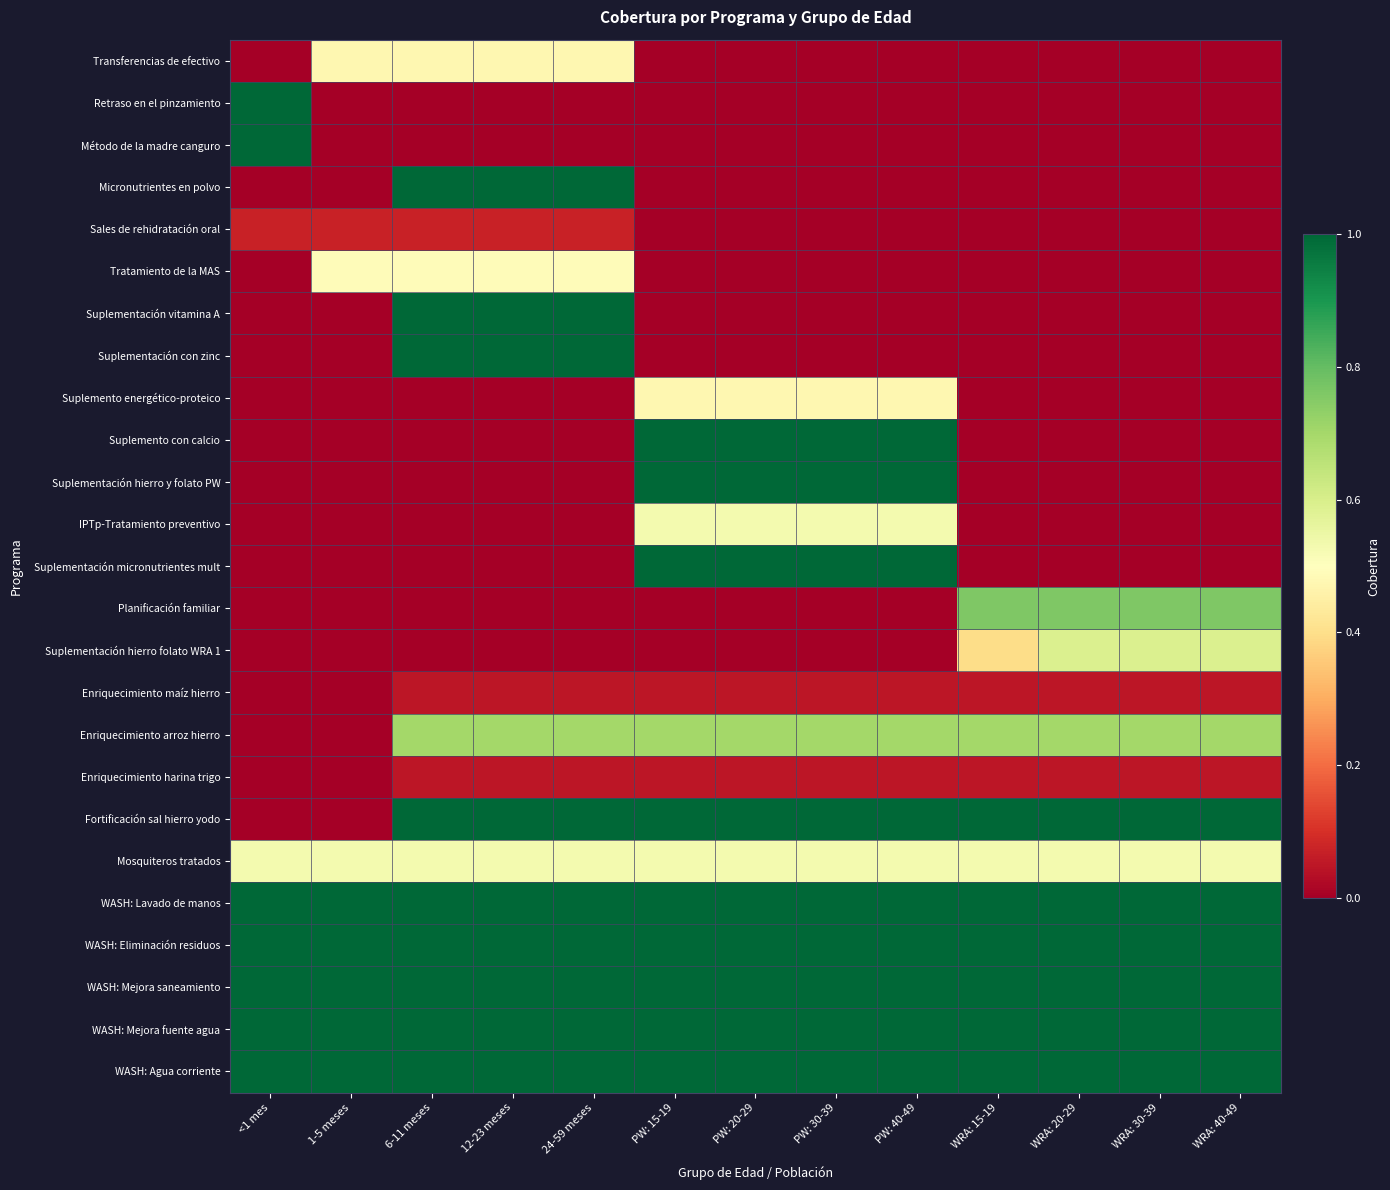

Rank the series at PW: 15-19 from highest to lowest value.

Suplemento con calcio, Suplementación hierro y folato PW, Suplementación micronutrientes mult, Fortificación sal hierro yodo, WASH: Lavado de manos, WASH: Eliminación residuos, WASH: Mejora saneamiento, WASH: Mejora fuente agua, WASH: Agua corriente, Enriquecimiento arroz hierro, IPTp-Tratamiento preventivo, Mosquiteros tratados, Suplemento energético-proteico, Enriquecimiento maíz hierro, Enriquecimiento harina trigo, Transferencias de efectivo, Retraso en el pinzamiento, Método de la madre canguro, Micronutrientes en polvo, Sales de rehidratación oral, Tratamiento de la MAS, Suplementación vitamina A, Suplementación con zinc, Planificación familiar, Suplementación hierro folato WRA 1